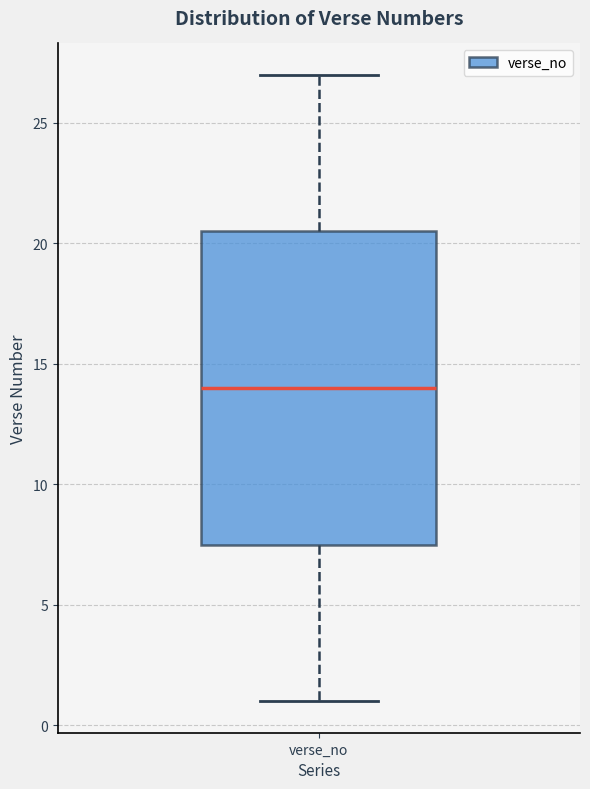

Transcribe this box plot: give where the median line is, the range the box spans, and where the two whiskers end, as read against the y-axis. The values are not printed on the chart, so give them approximately, as read against the axis.

median 14.0, box 7.5 to 20.5, whiskers 1.0 to 27.0